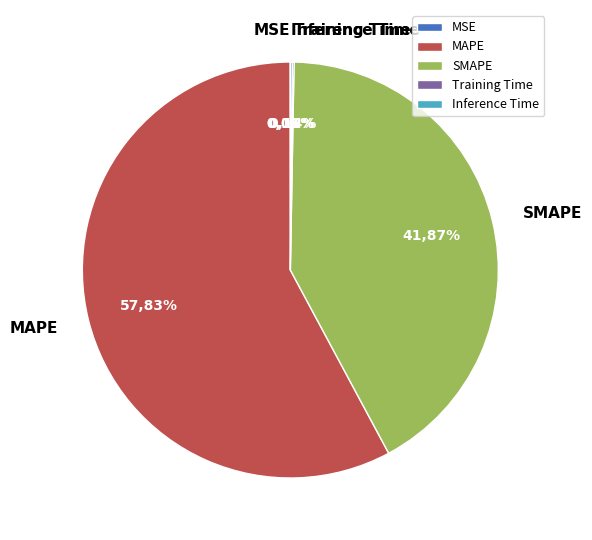

How many segments does this pie chart have?

5